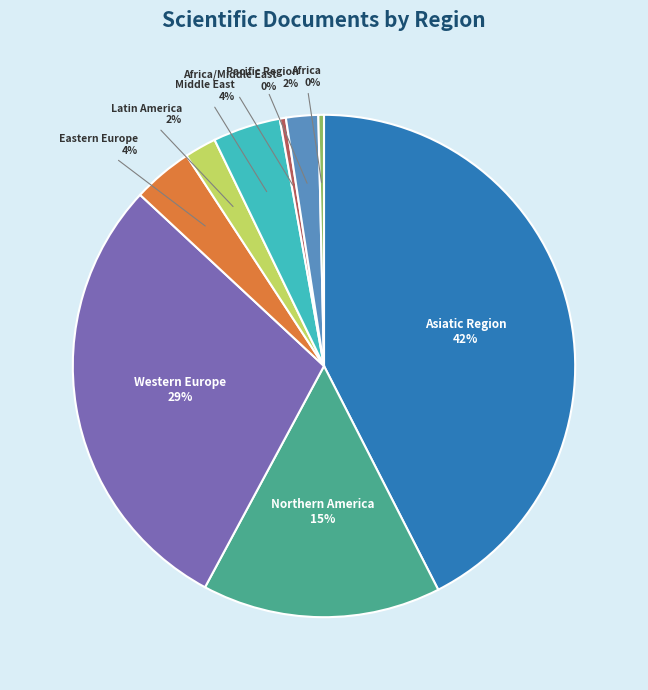

To the nearest percent, what is the average slice percentage?

11%